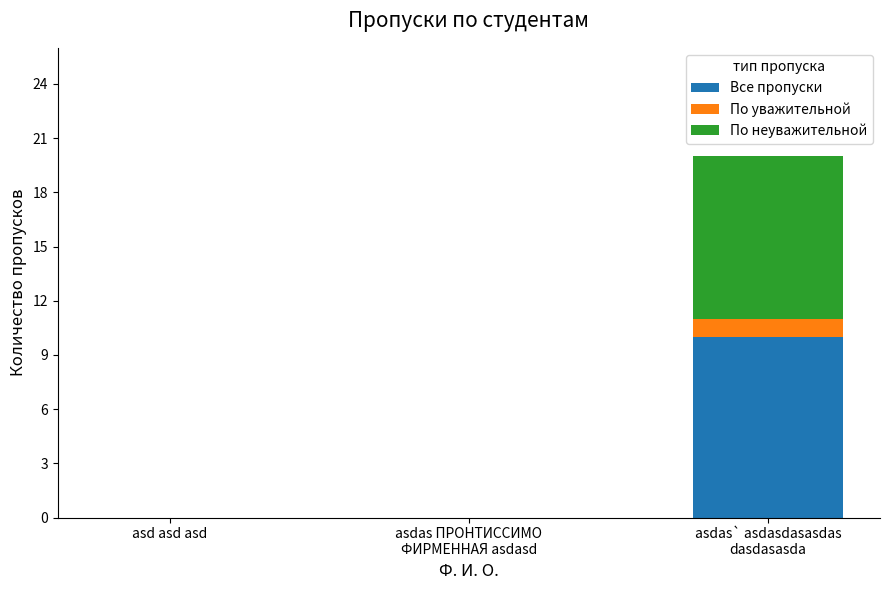

Is it true that Все пропуски equals 3 at asd asd asd?

False